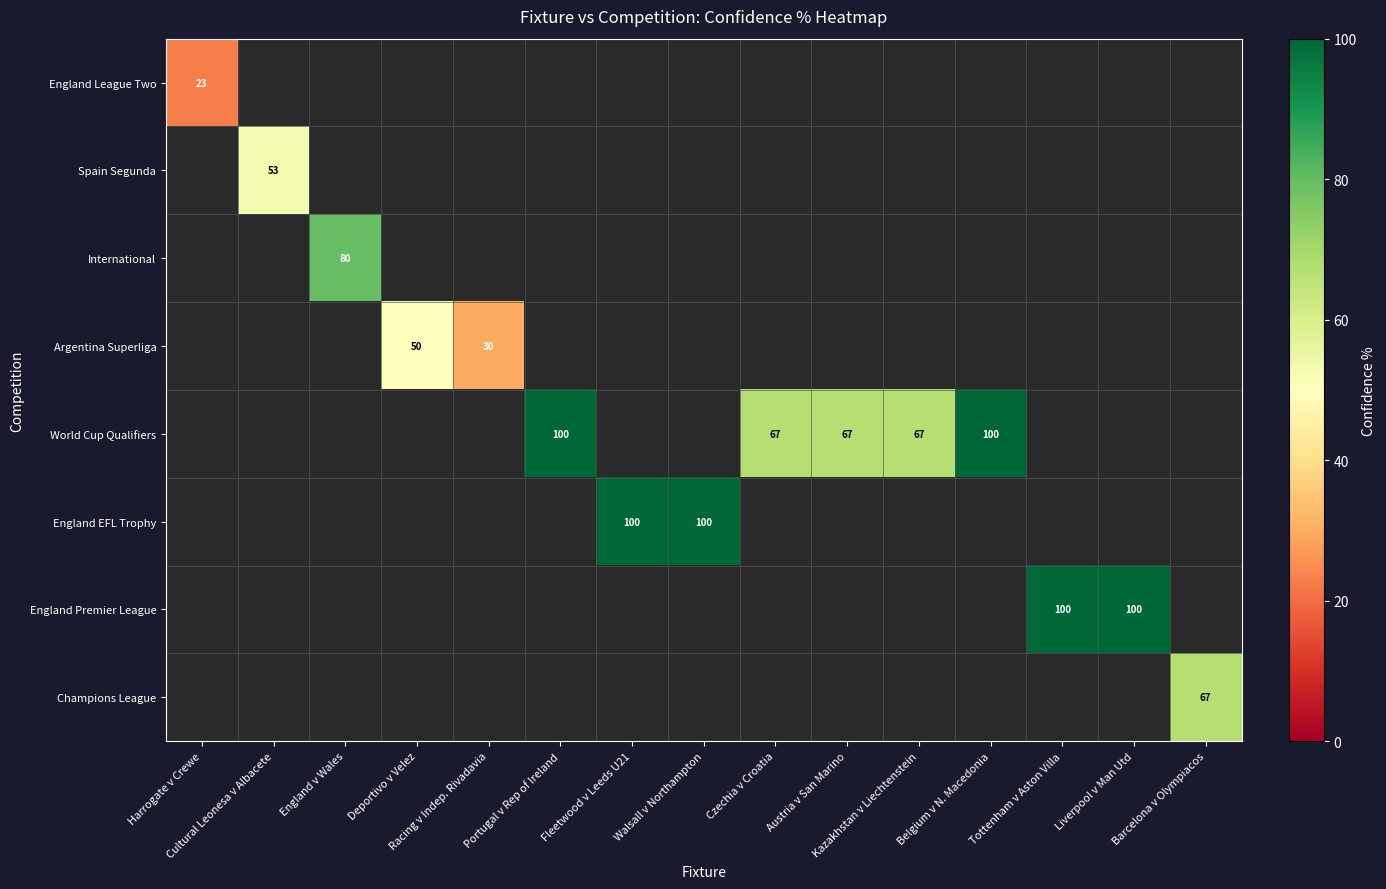

Which series has the largest range (max minus min)?

England League Two